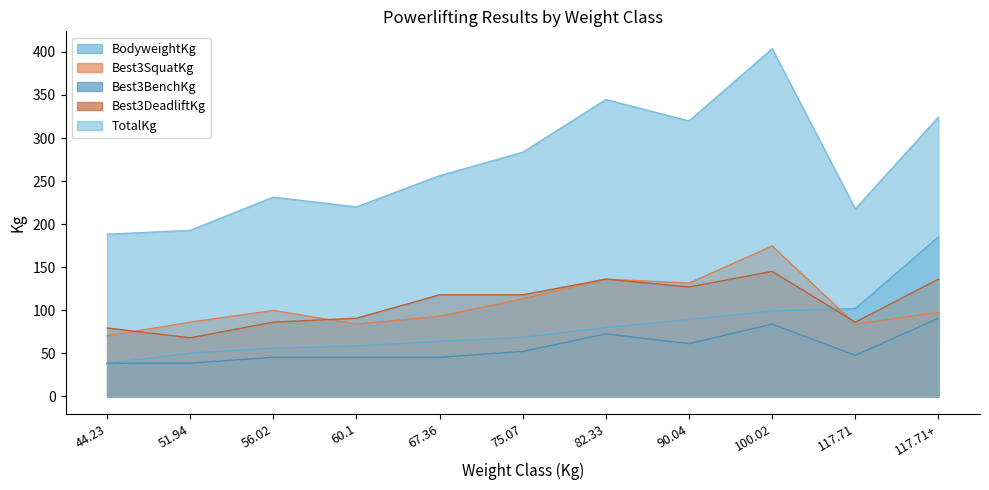

The value of TotalKg at 67.36 is 73.9. True or false?

False